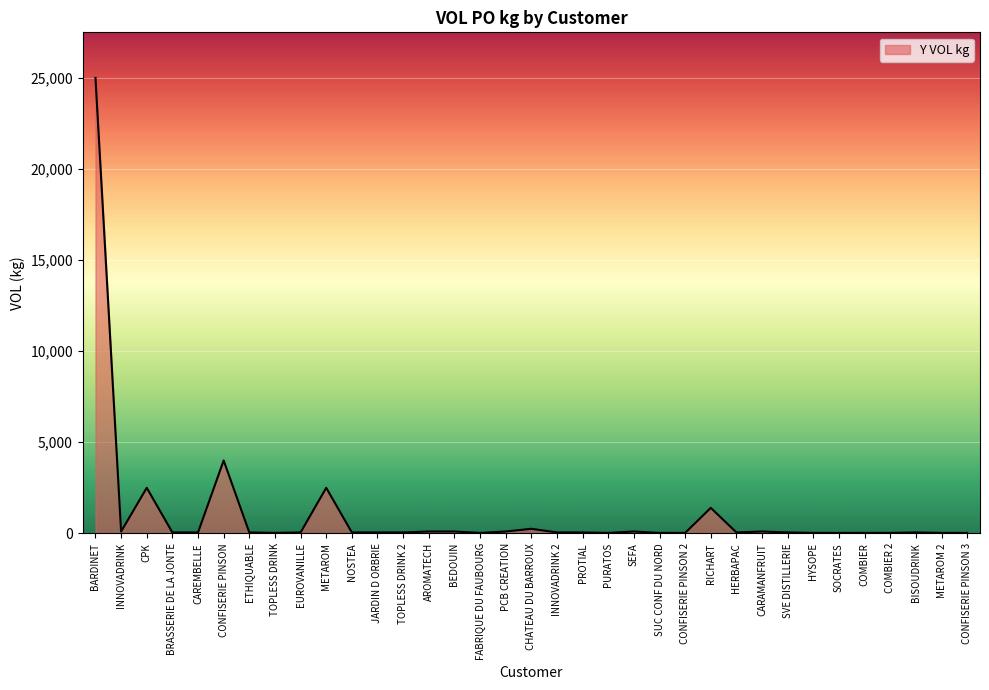

What is the difference between the maximum and minimum values?

24975